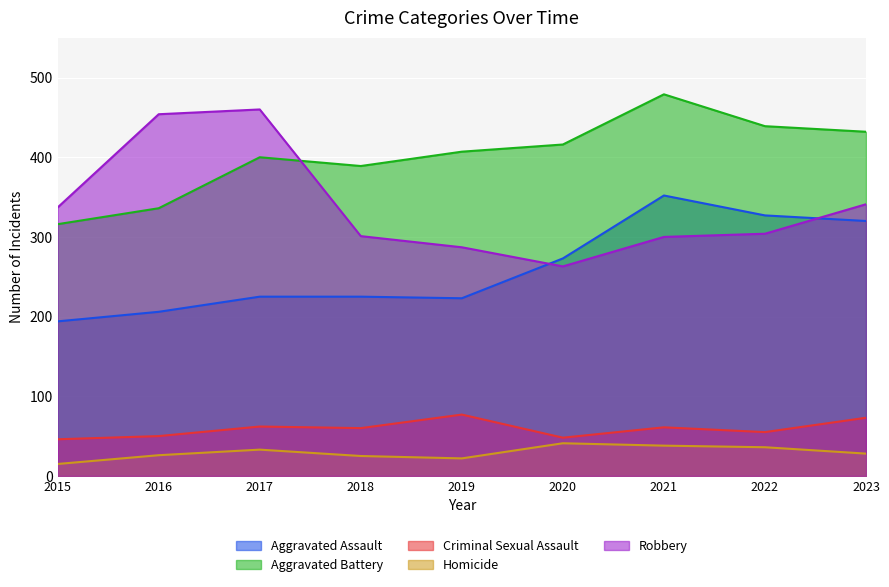

Count the number of categories in the chart.

9